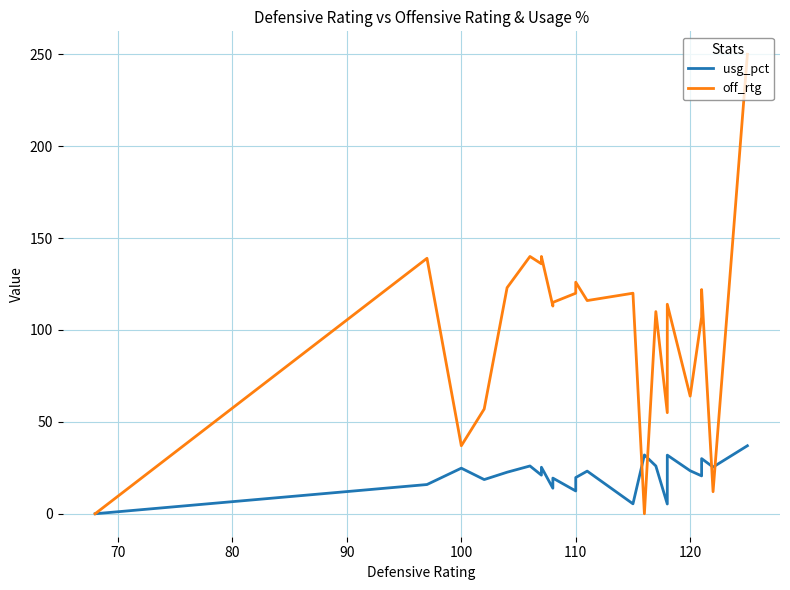

What is the value of the usg_pct point at the 10th from the left?

19.4